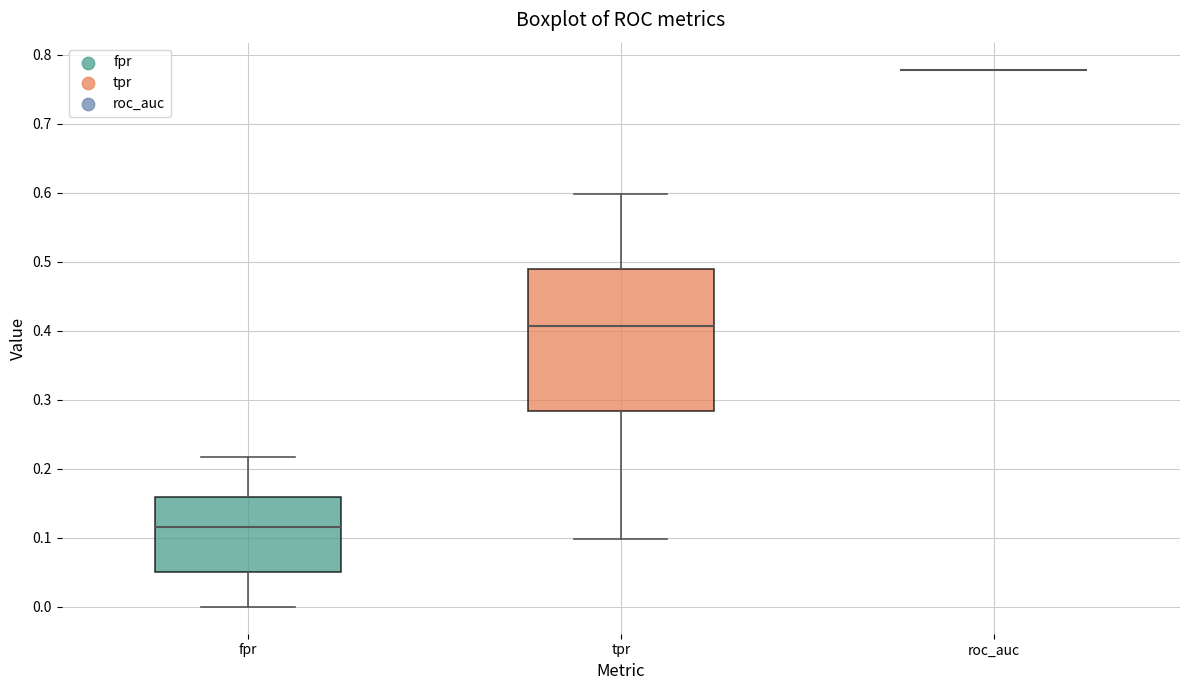

Reading left to right, transcribe this box plot: for each box, give where its median line is, the range the box spans, and where its two whiskers end, as read against the y-axis. The values are not printed on the chart, so give them approximately, as read against the axis.

fpr: median 0.12, box 0.05 to 0.16, whiskers 0.00 to 0.22
tpr: median 0.41, box 0.28 to 0.49, whiskers 0.10 to 0.60
roc_auc: box collapsed to a line at 0.78, whiskers 0.78 to 0.78